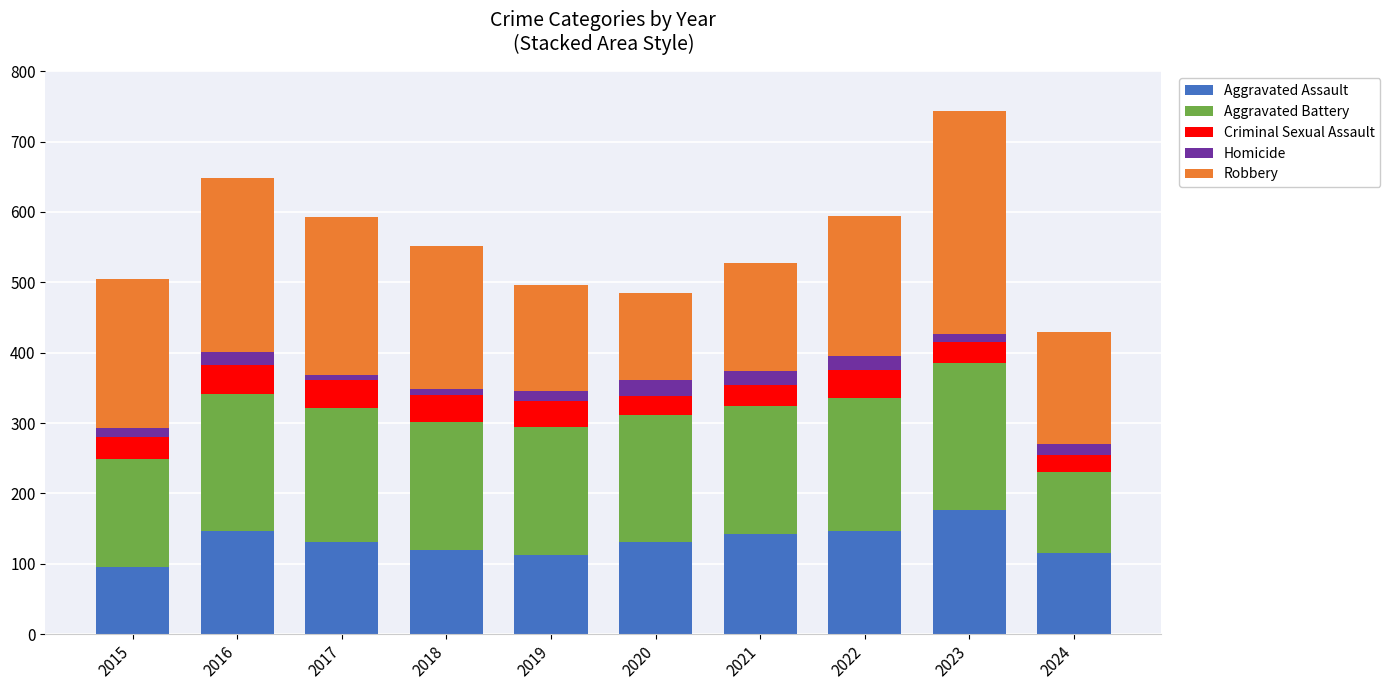

Which category has the lowest value in the Aggravated Assault series?

2015